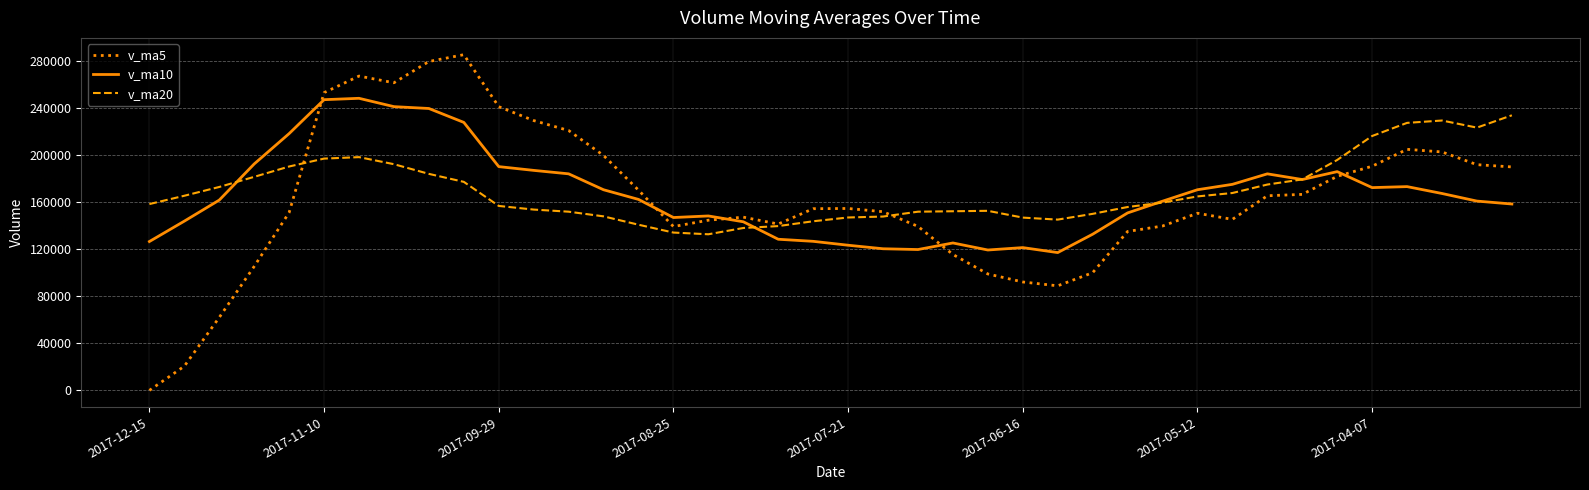

List the series in order of their peak value, highest first.

v_ma5, v_ma10, v_ma20